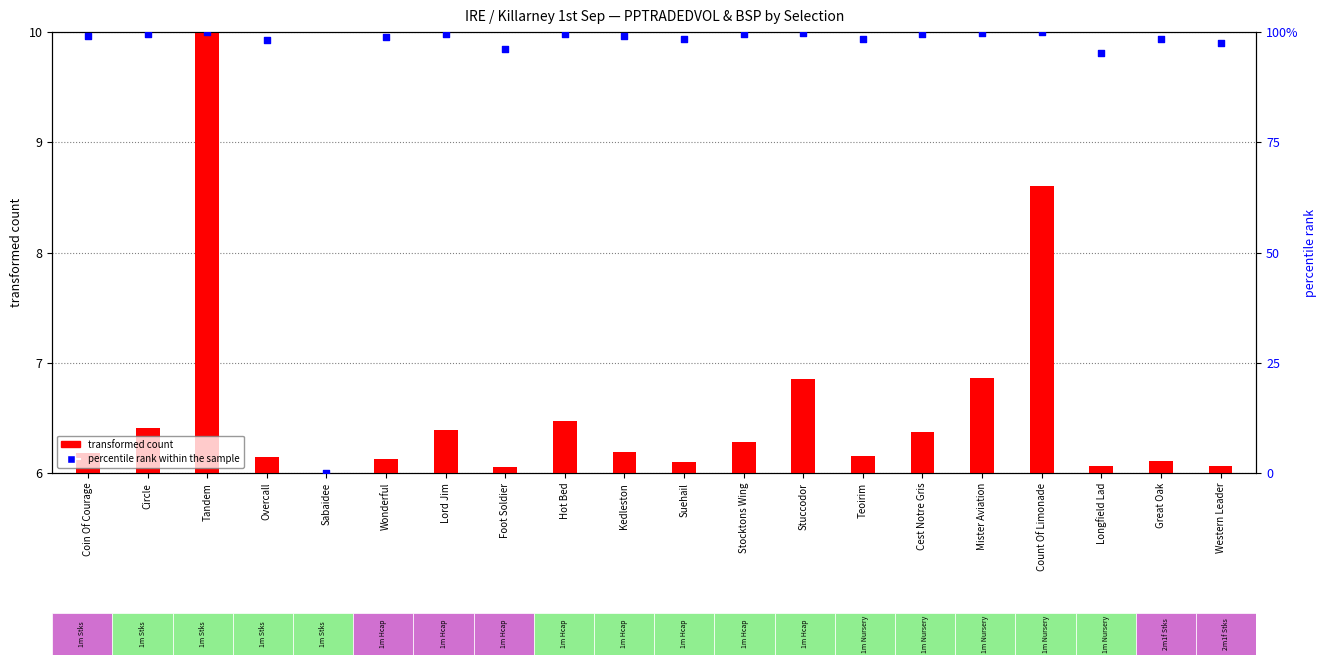

Which series has the largest total across all categories?

percentile rank within the sample